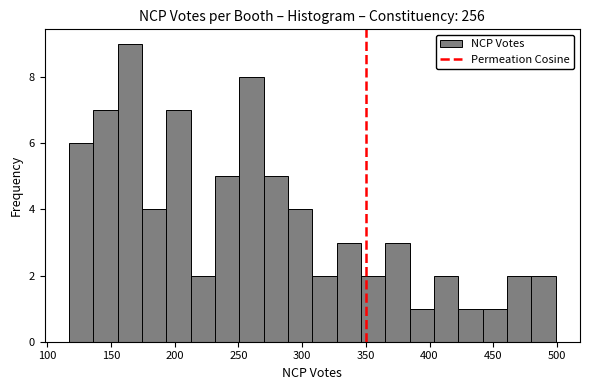

Read against the x-axis, roughly where is the centre of the tallest bar?

165